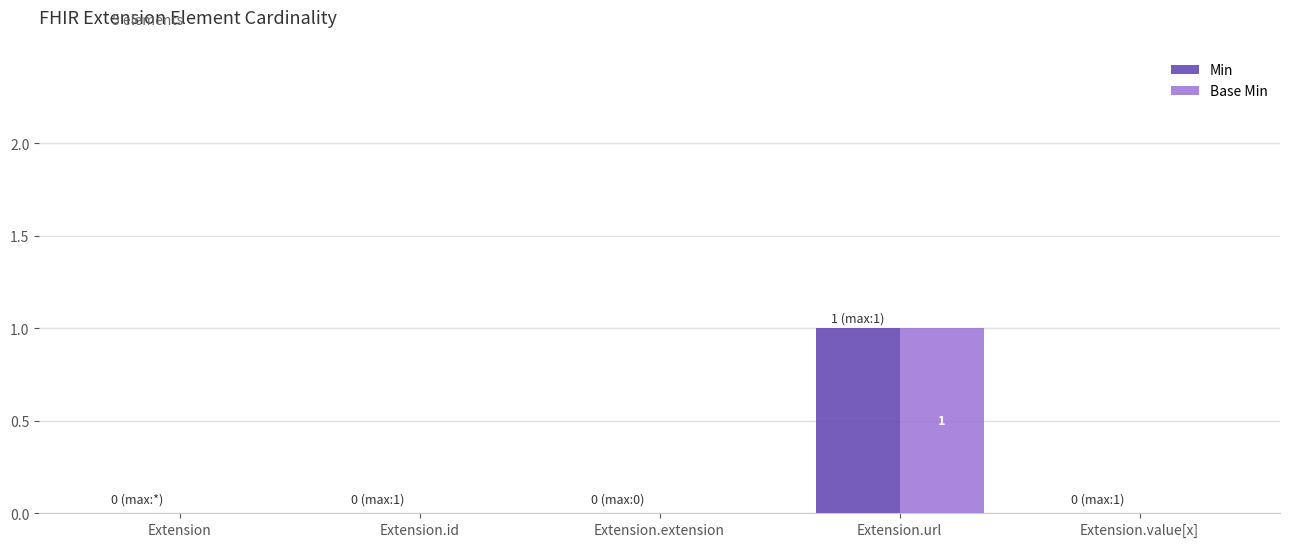

The Min series shows -1 at Extension.value[x]. True or false?

False